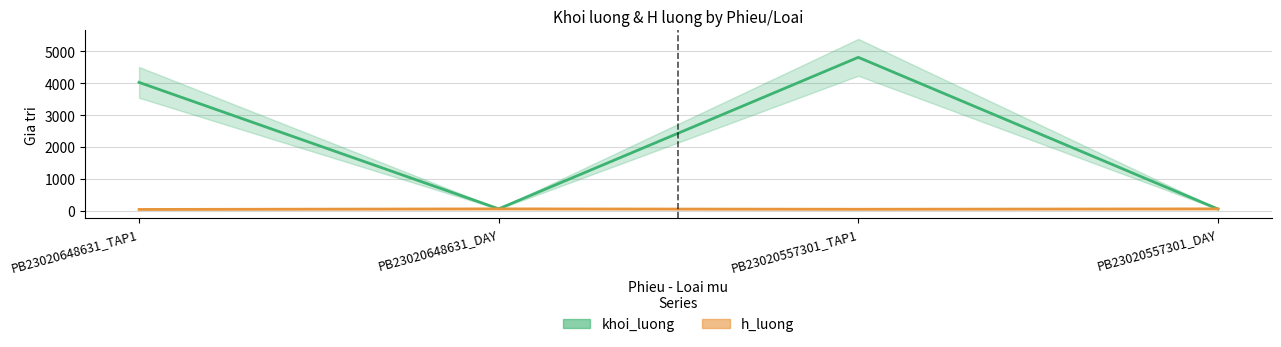

What is the spread (max minus min) of values at PB23020648631_TAP1?

3987